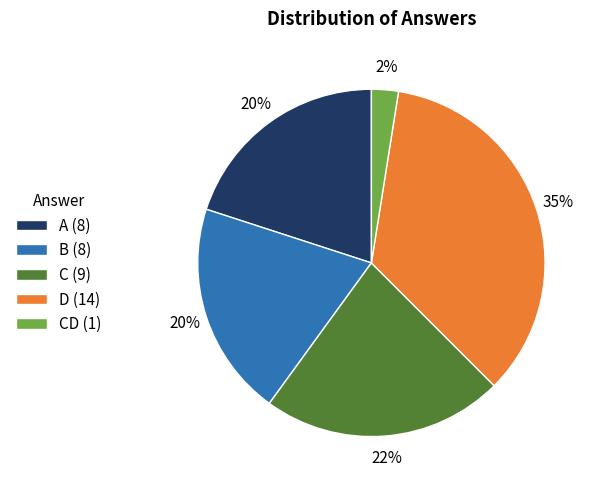

Which category has the smallest portion of the pie?

CD (1)